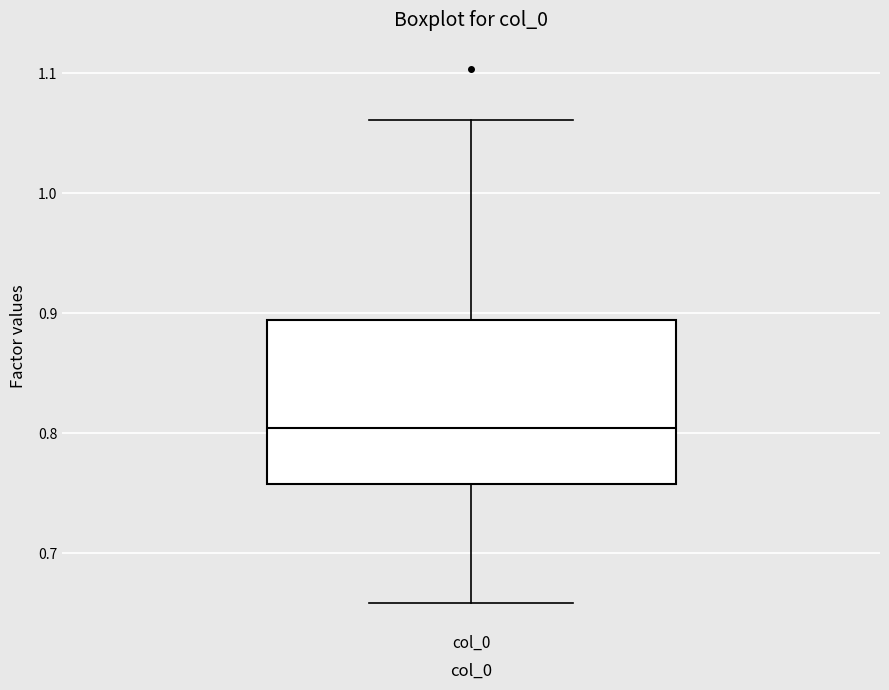

Transcribe this box plot: give where the median line is, the range the box spans, and where the two whiskers end, as read against the y-axis. The values are not printed on the chart, so give them approximately, as read against the axis.

median 0.80, box 0.76 to 0.89, whiskers 0.66 to 1.06